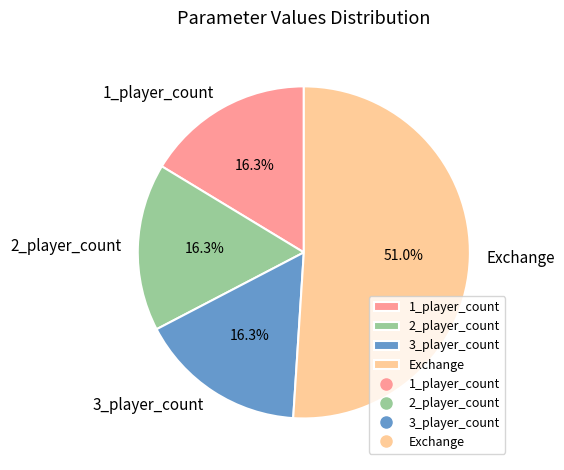

What is the largest slice in the pie chart?

Exchange